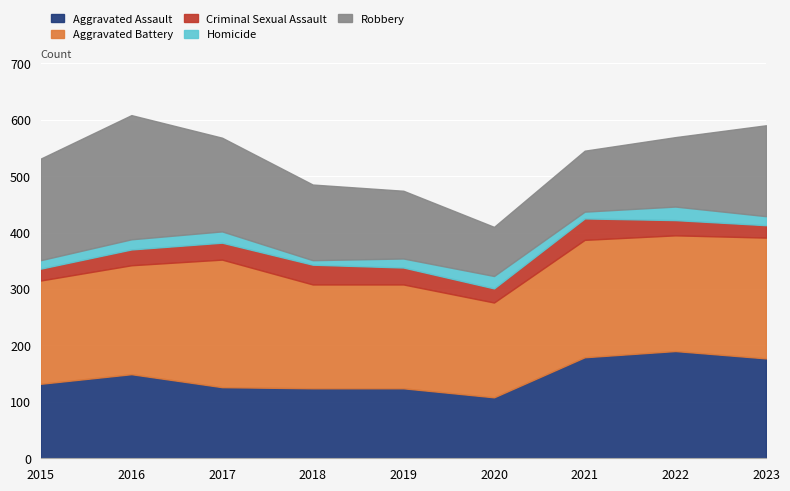

How many values in the Aggravated Battery series are below 193?

4